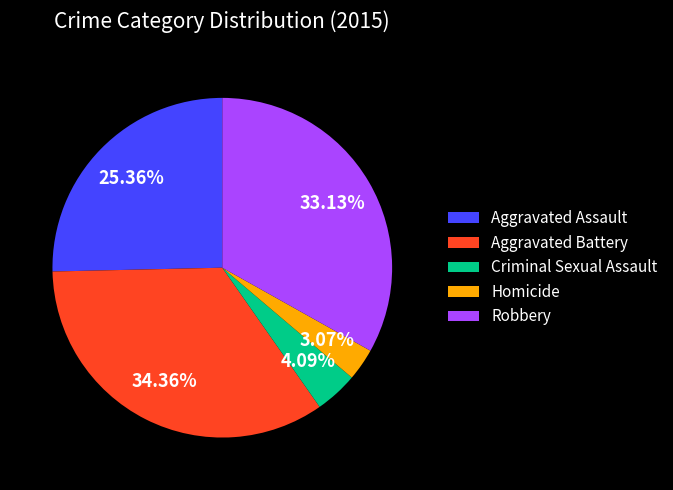

What is the ratio of the value at Homicide to the value at Aggravated Assault?

0.1